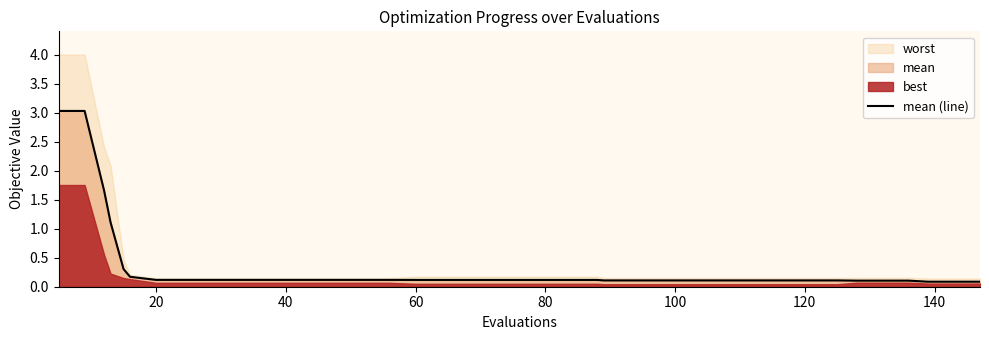

What is the maximum value for mean (line)?

3.0